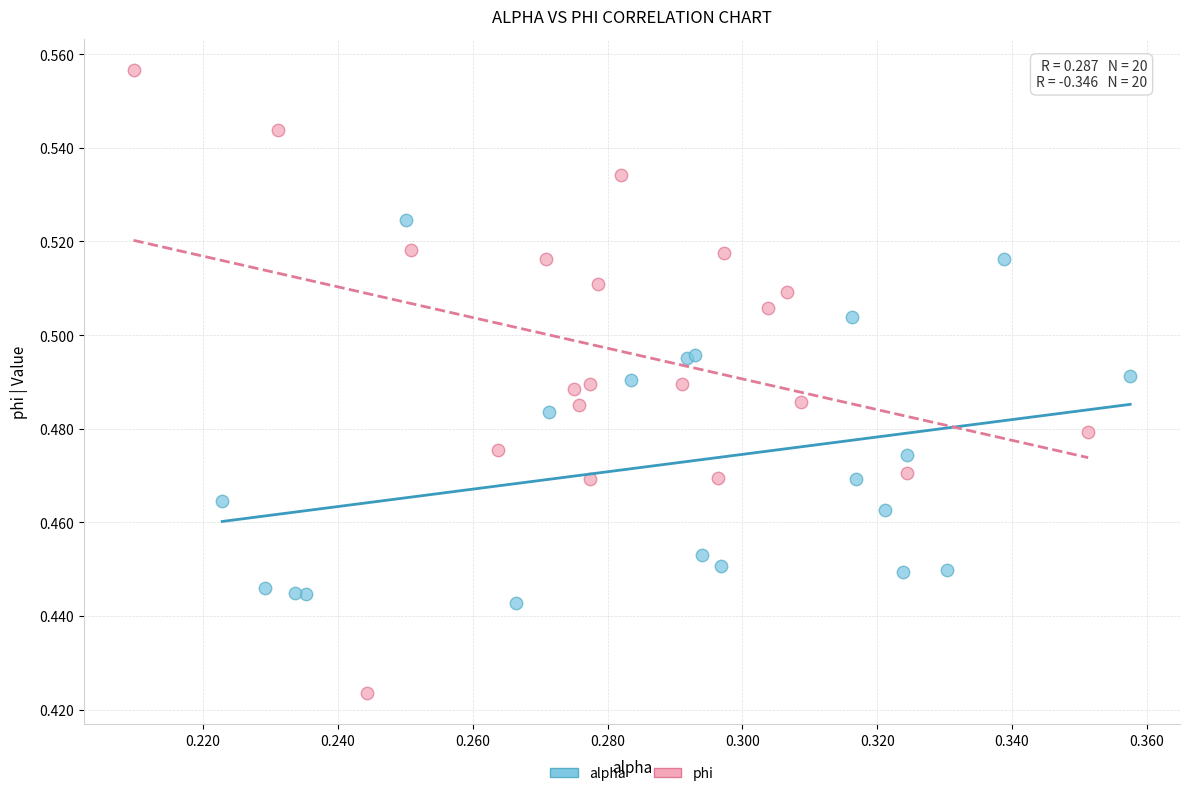

Which series contains the lowest Y value?

phi